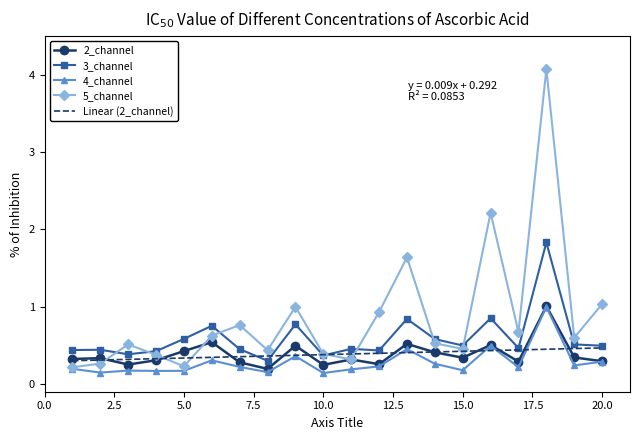

Rank the series at 4 from lowest to highest value.

4_channel, 2_channel, 5_channel, 3_channel